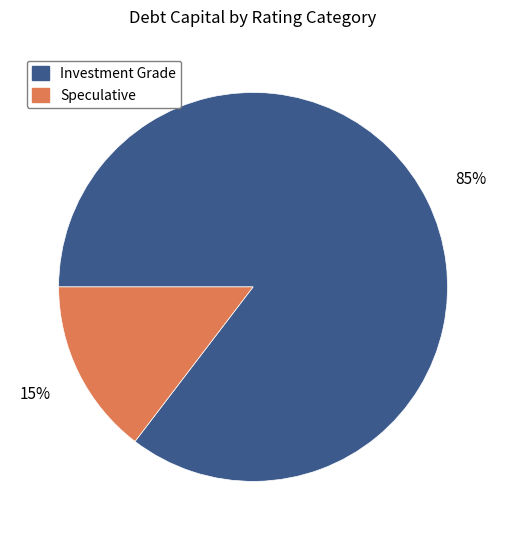

Is there a majority slice in this chart?

Yes